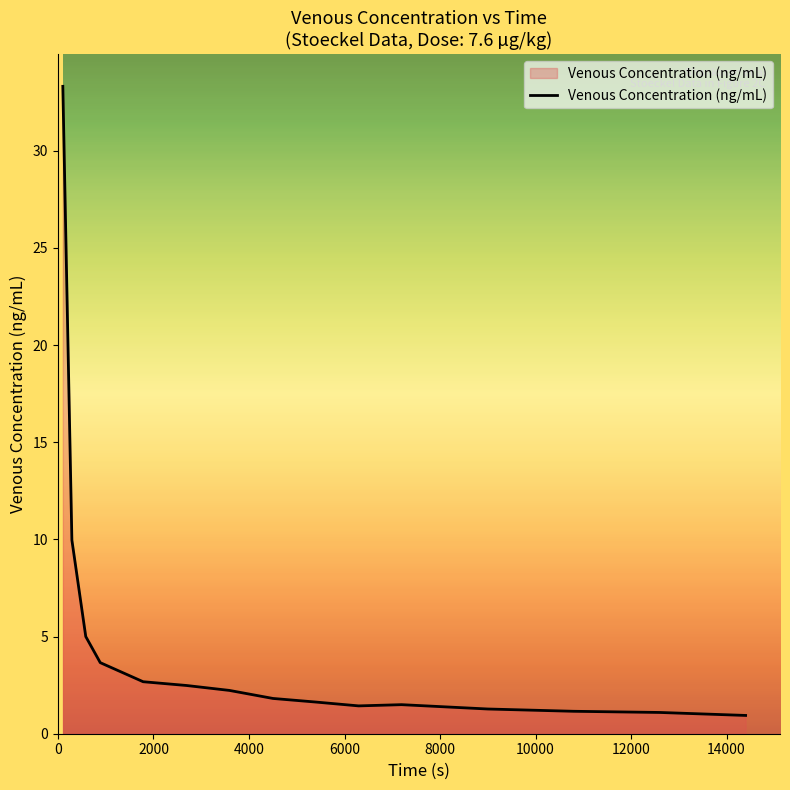

What is the greatest value displayed?

33.3